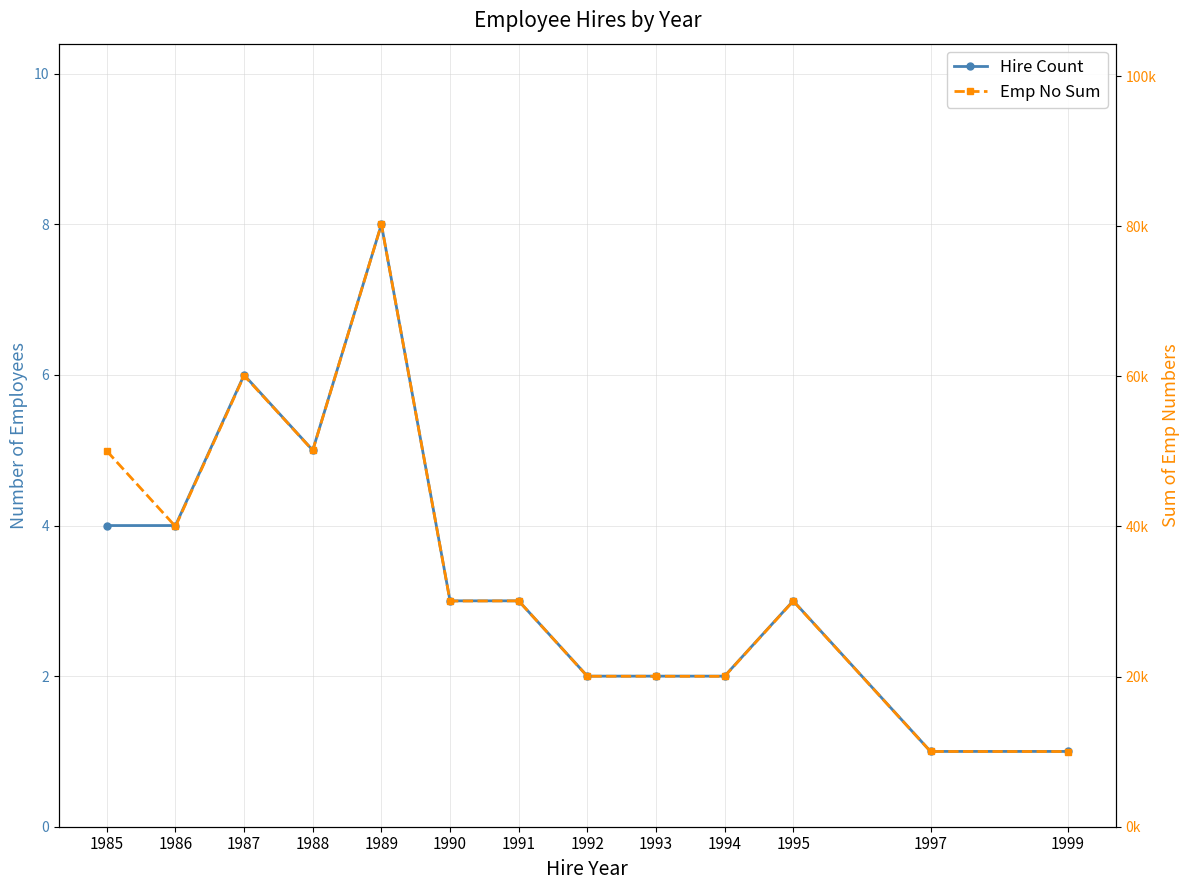

True or false: Hire Count and Emp No Sum cross at least once.

False